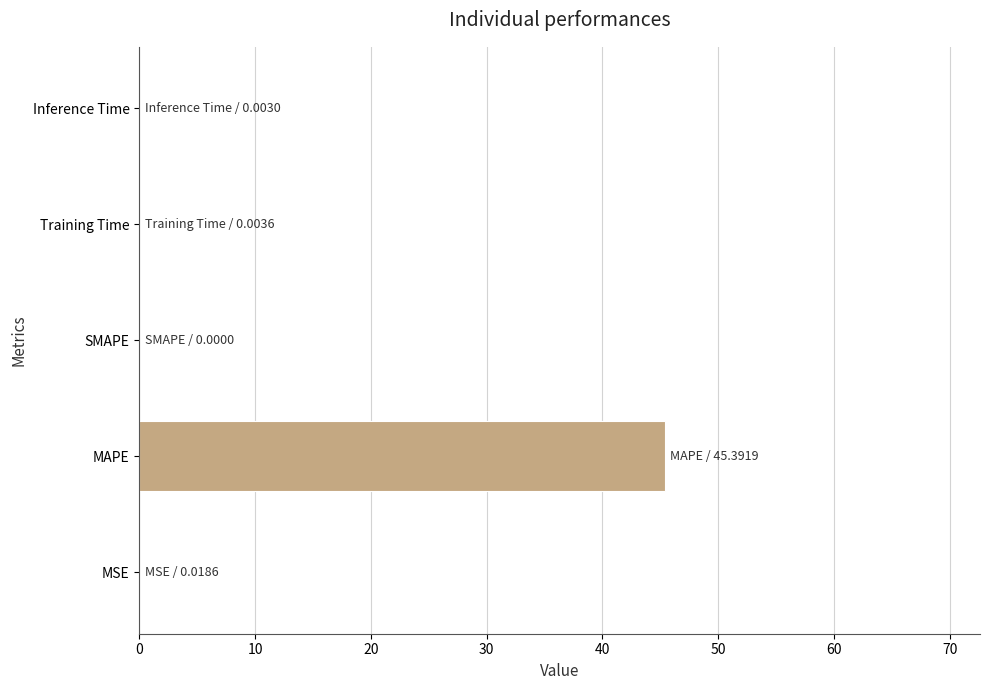

What is the average value?

9.1